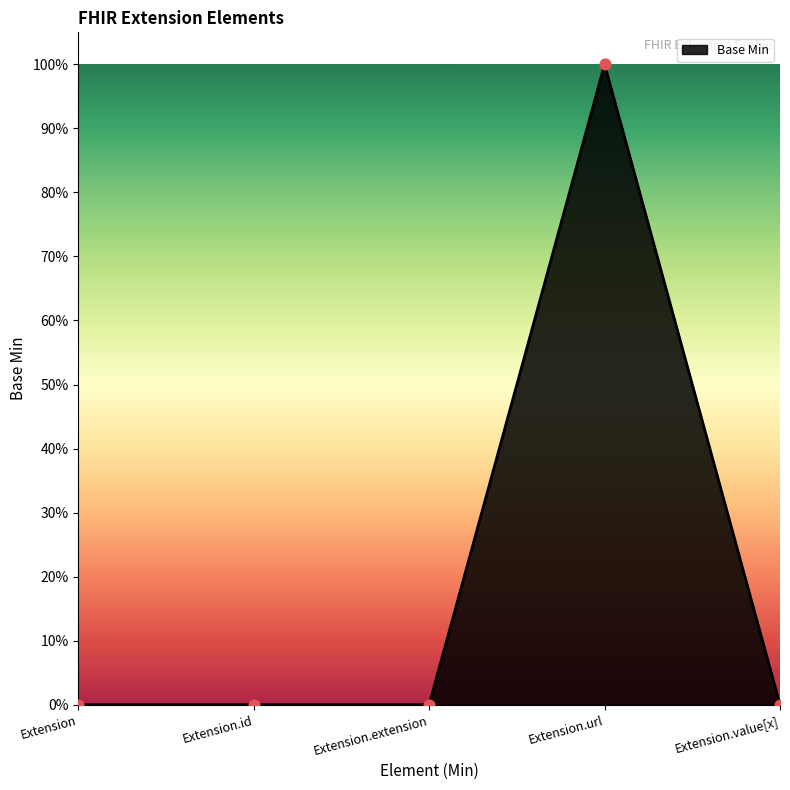

Which has a higher value, Extension.url or Extension.value[x]?

Extension.url